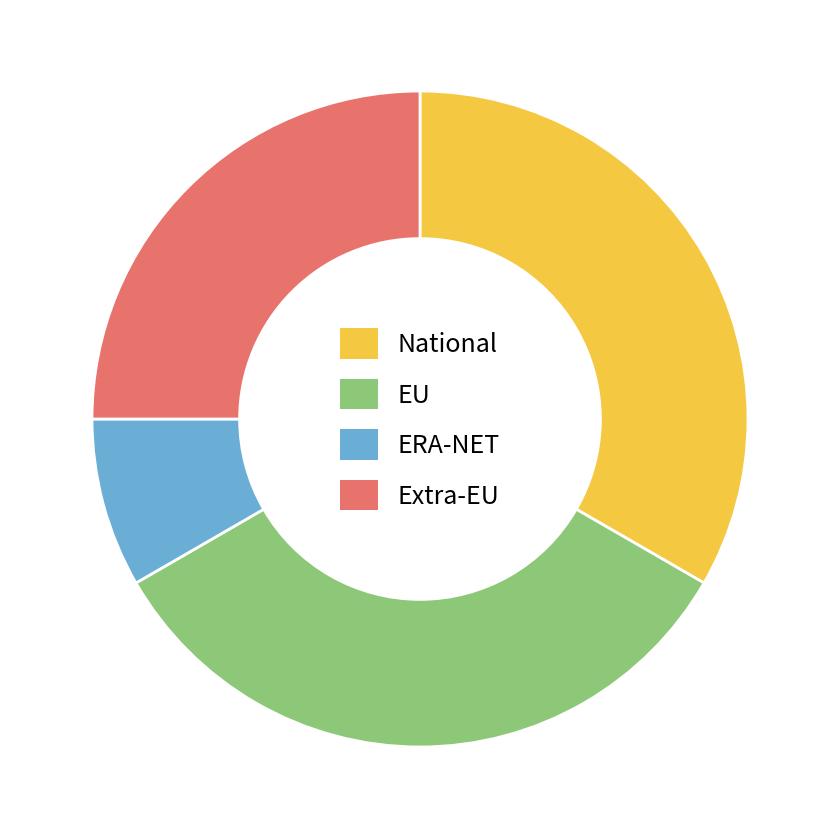

Which category has the smallest portion of the pie?

ERA-NET